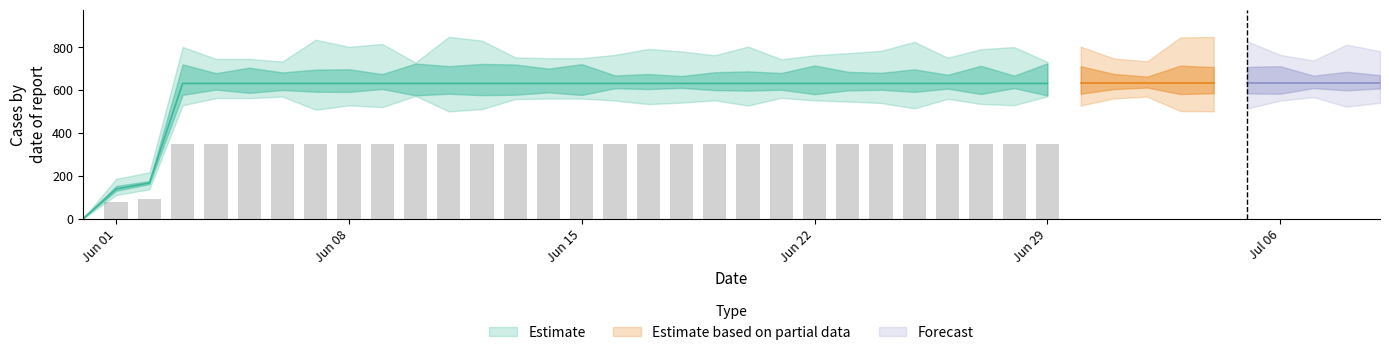

Are the bars horizontal?

No